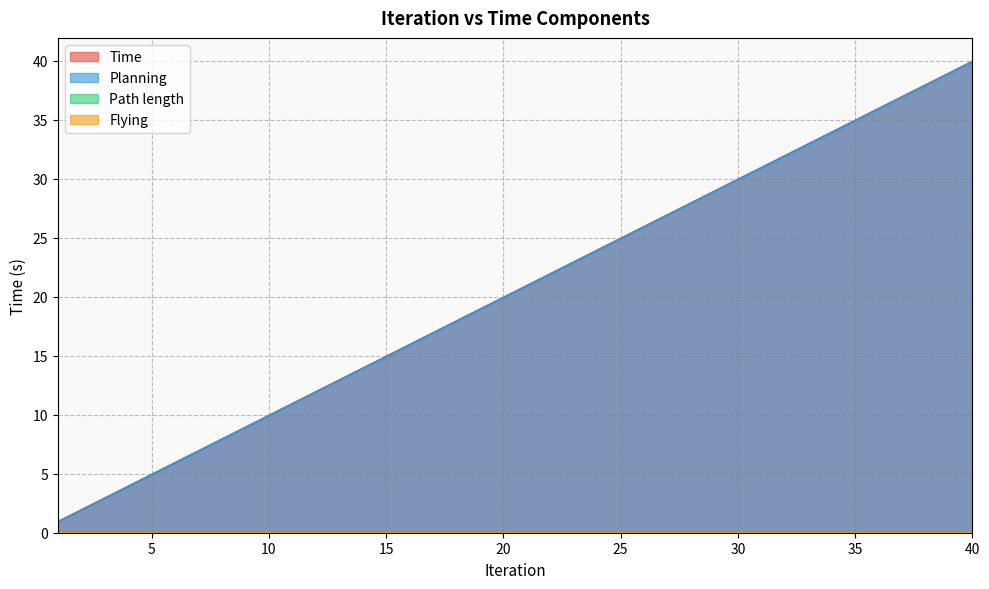

Between 16 and 34, which series saw the biggest shift?

Time